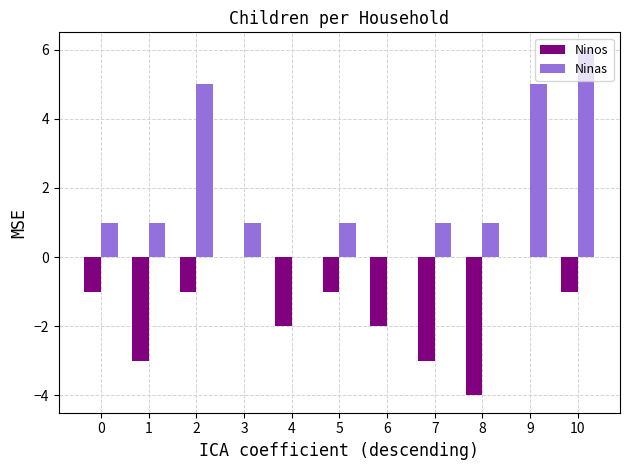

What is the greatest value displayed?

6